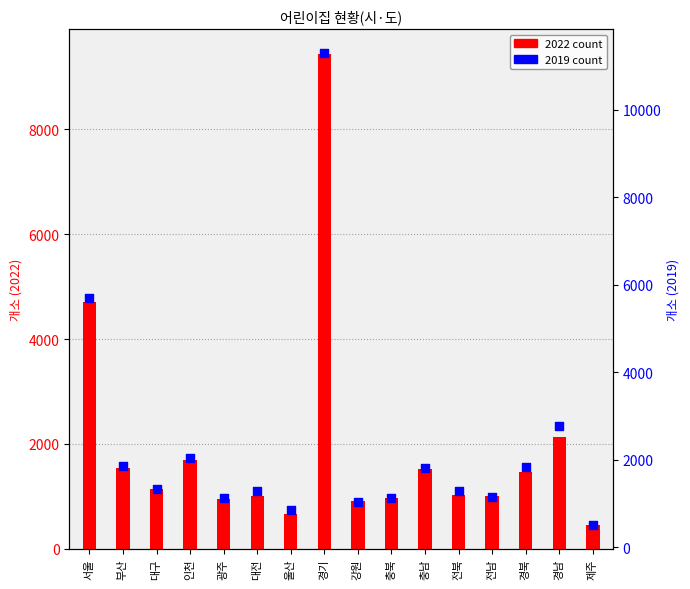

At how many categories does at least one series exceed 4994?

2